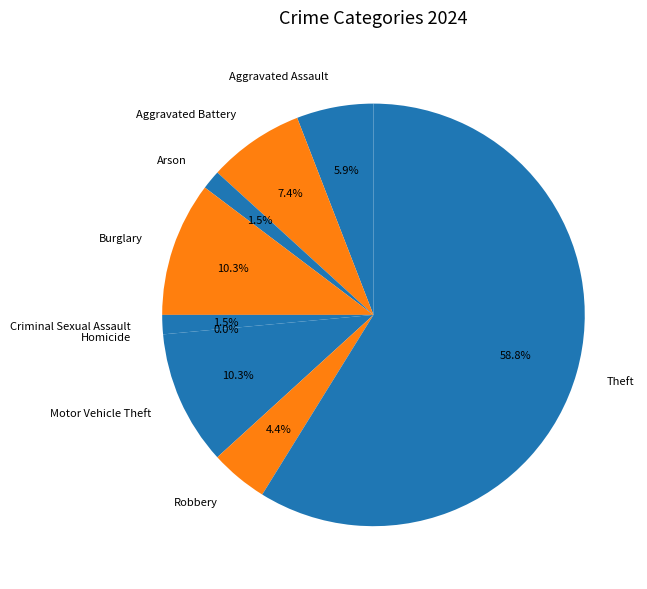

Which slice is the smallest?

Homicide